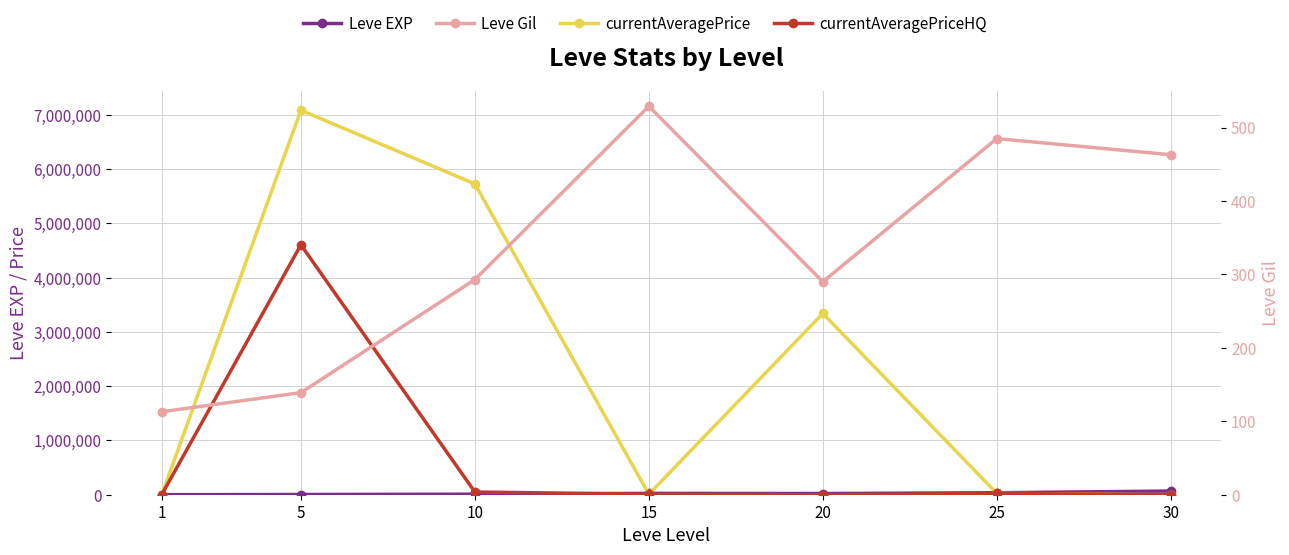

At which category is the sum across all series the highest?

5